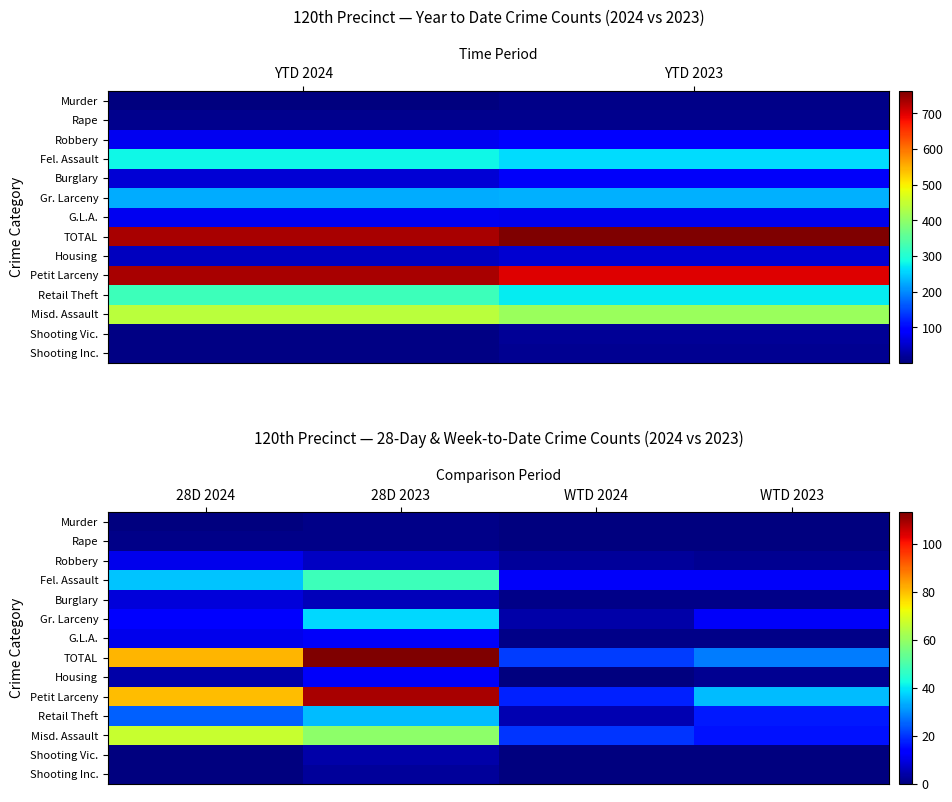

Rank the series by their maximum value, from lowest to highest.

Murder, Rape, Shooting Inc., Shooting Vic., Burglary, Robbery, G.L.A., Housing, Retail Theft, Gr. Larceny, Fel. Assault, Misd. Assault, Petit Larceny, TOTAL